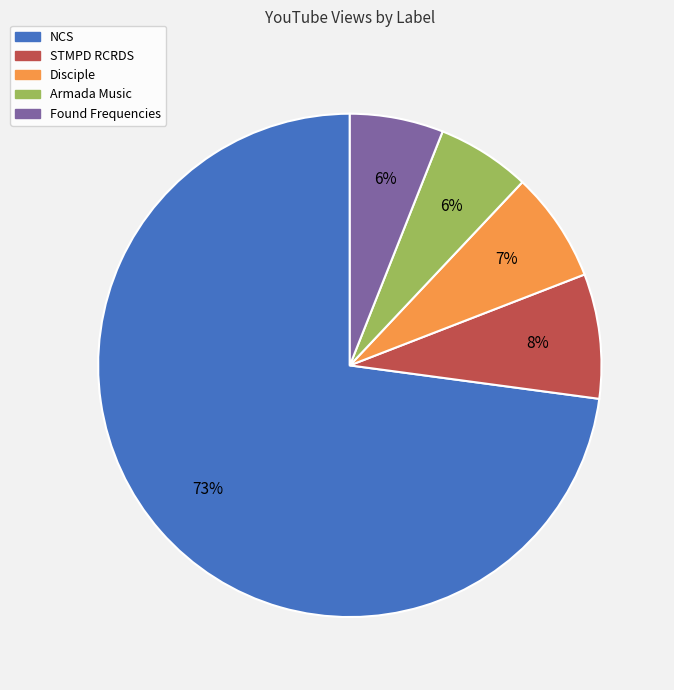

Count the number of slices in the pie.

5